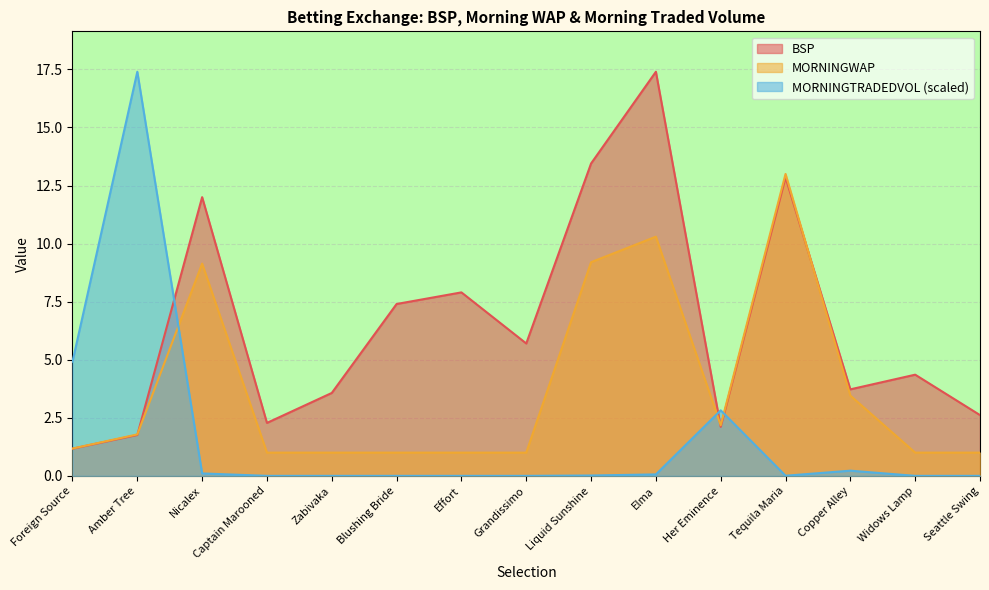

Where do BSP and MORNINGWAP first cross each other?

Amber Tree and Nicalex